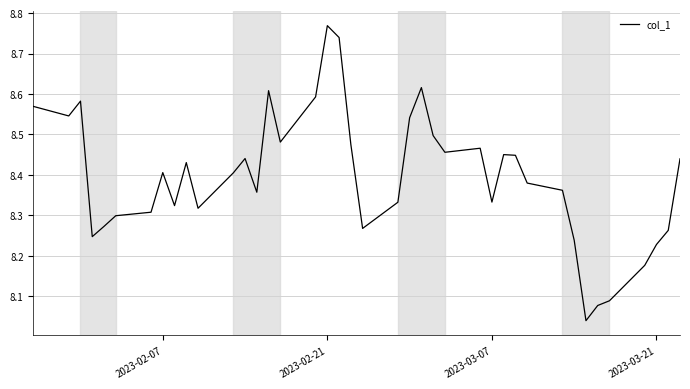

What is the difference between the maximum and minimum values?

0.7